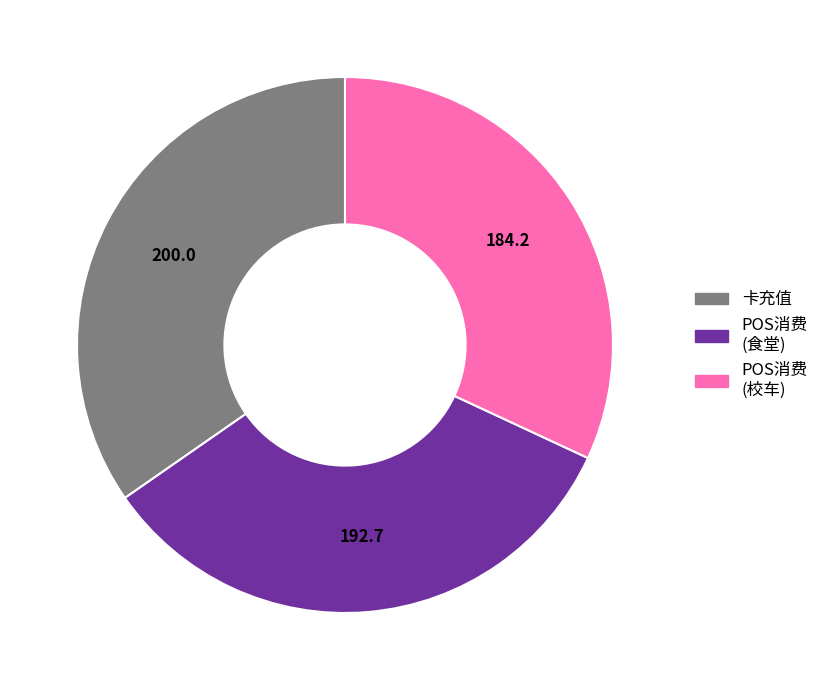

How many segments does this pie chart have?

3